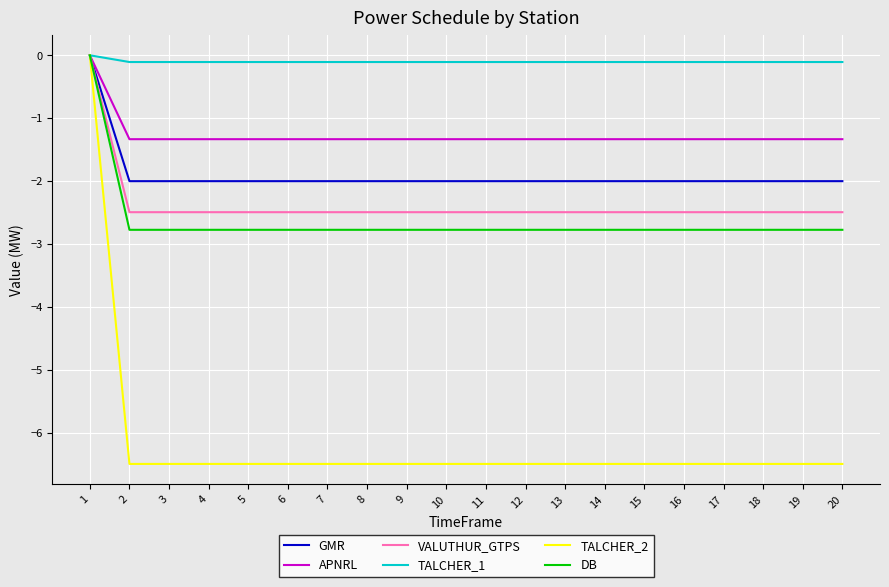

Count the number of categories in the chart.

20